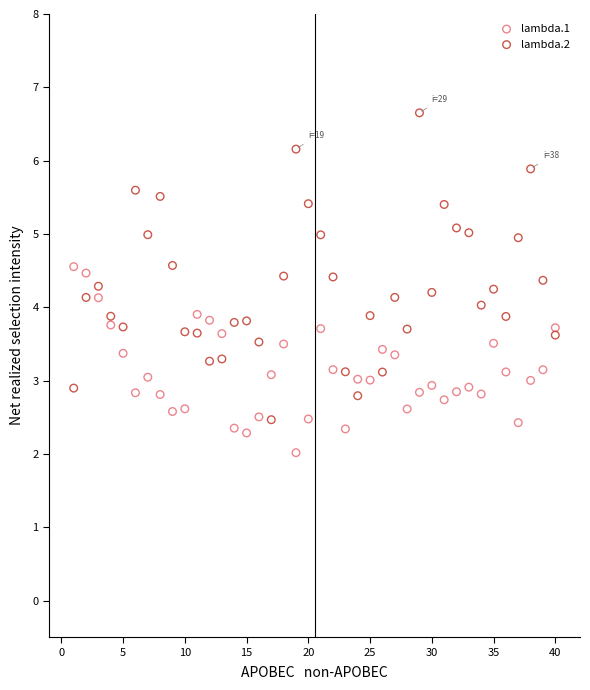

Which series contains the lowest Y value?

lambda.1